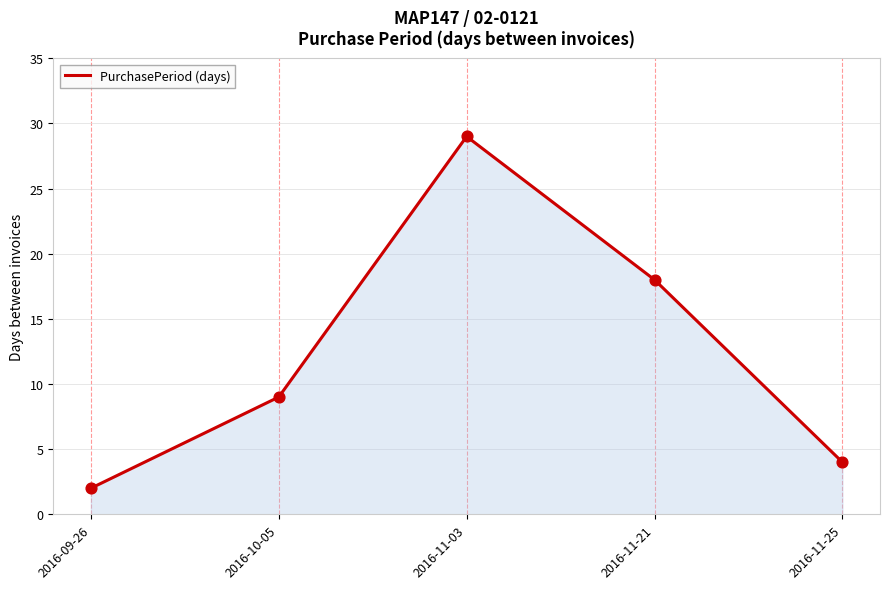

What is the change in value from 2016-09-26 to 2016-11-21?

+16